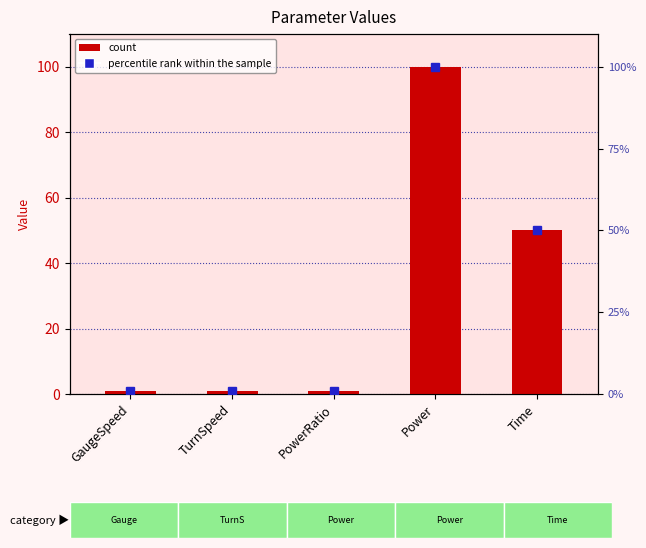

What is the label of the 4th bar from the left?

Power